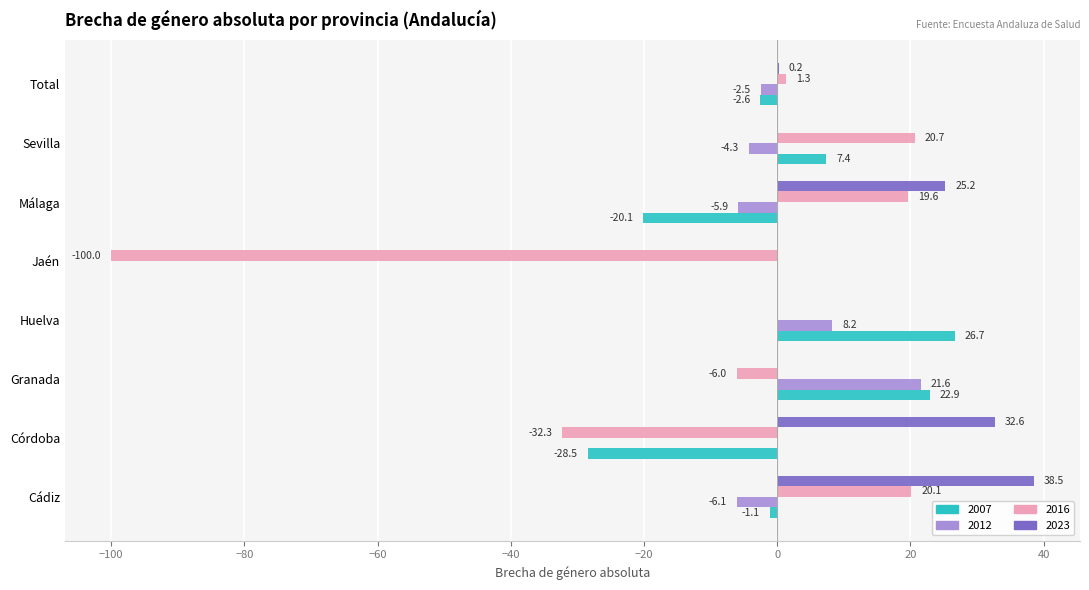

What value does the 2016 series have at Córdoba?

-32.3